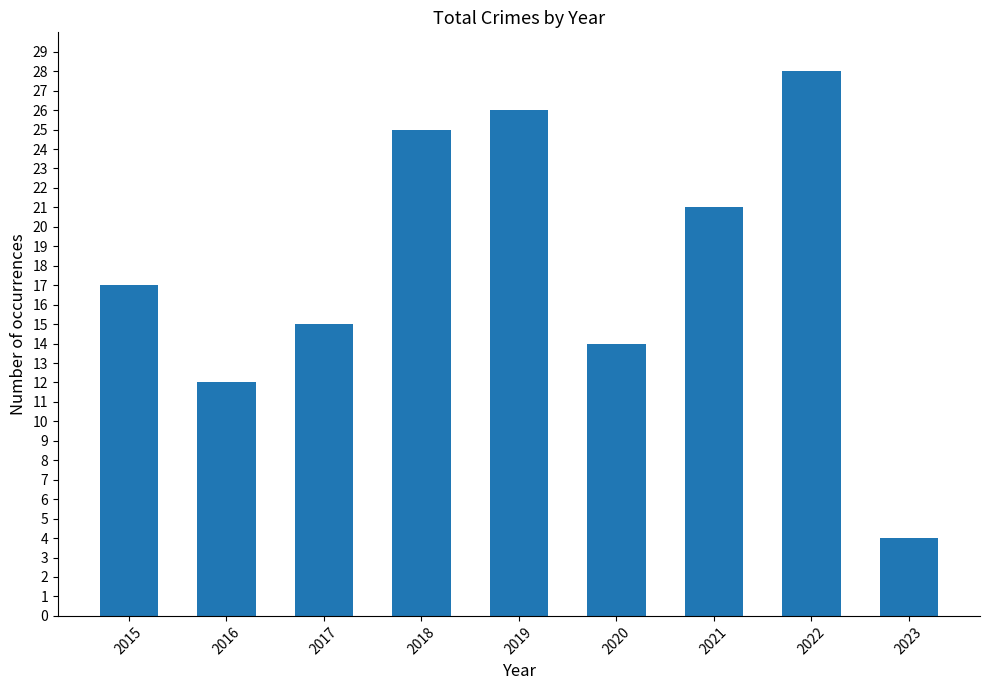

What is the change in value from 2020 to 2023?

-10